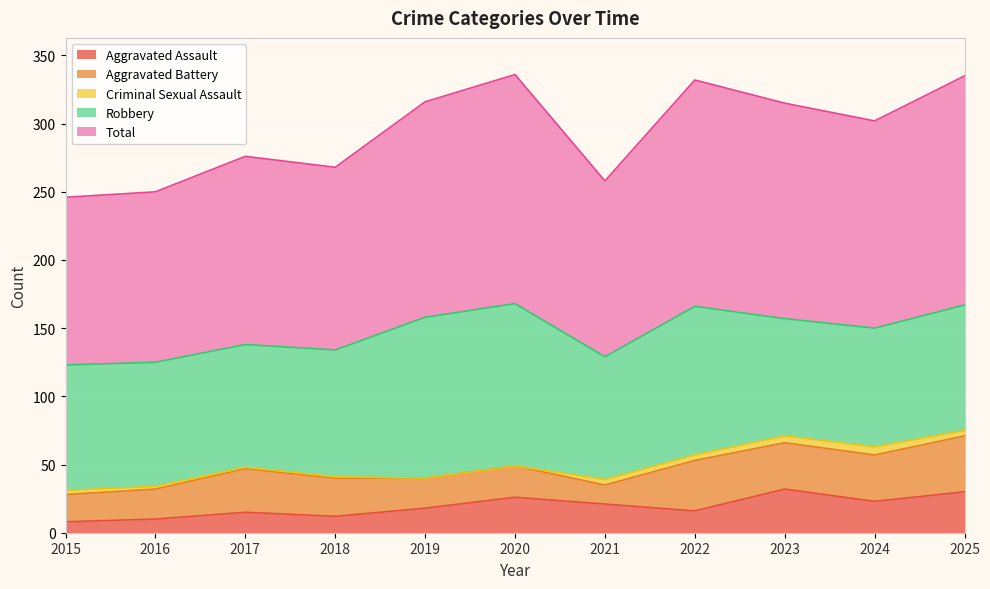

At which category is the sum across all series the highest?

2020